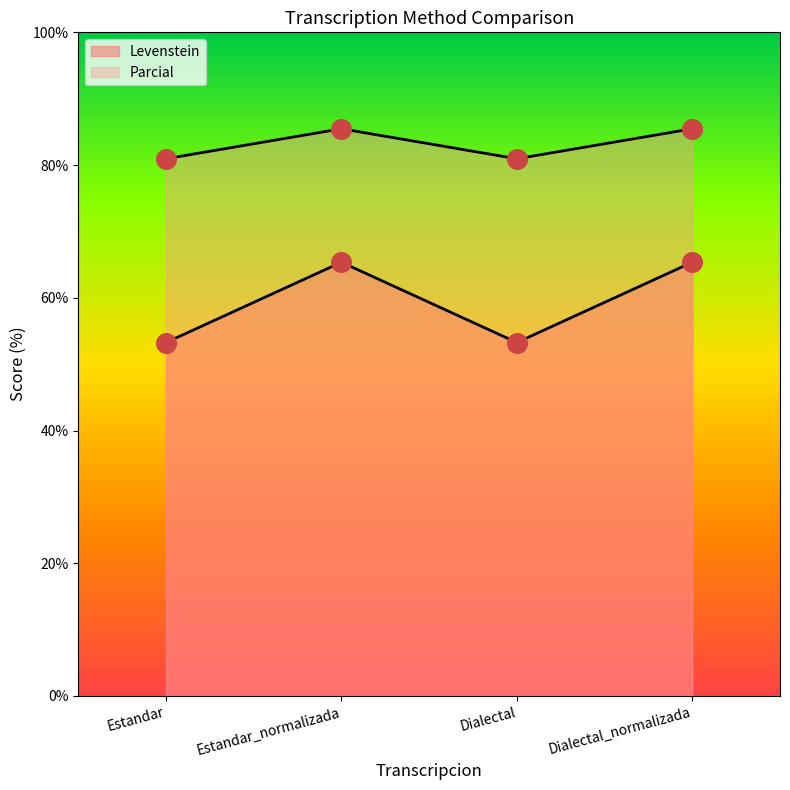

Which series contains the highest Y value?

Levenstein